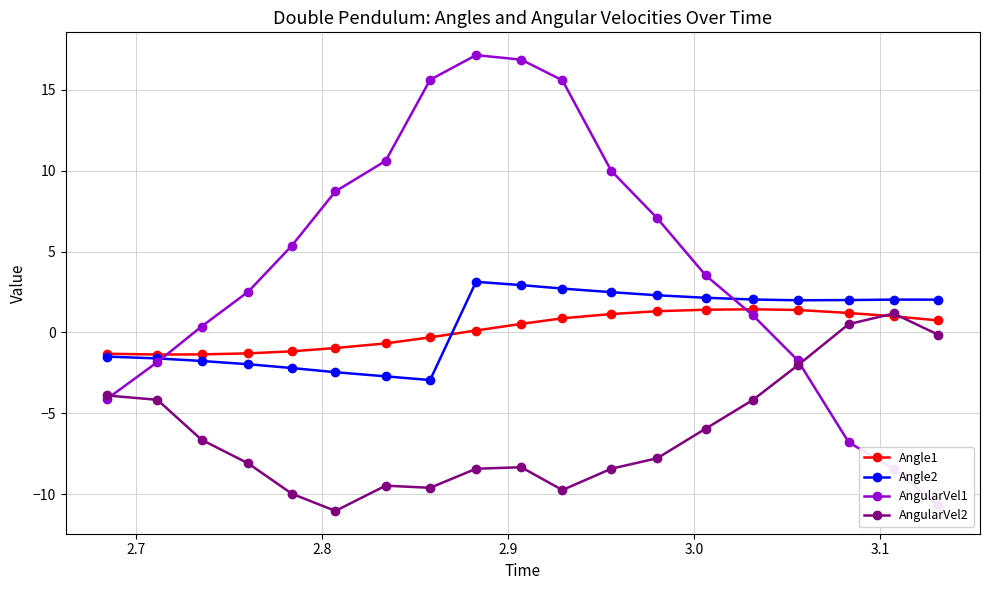

What is the maximum value for AngularVel2?

1.2